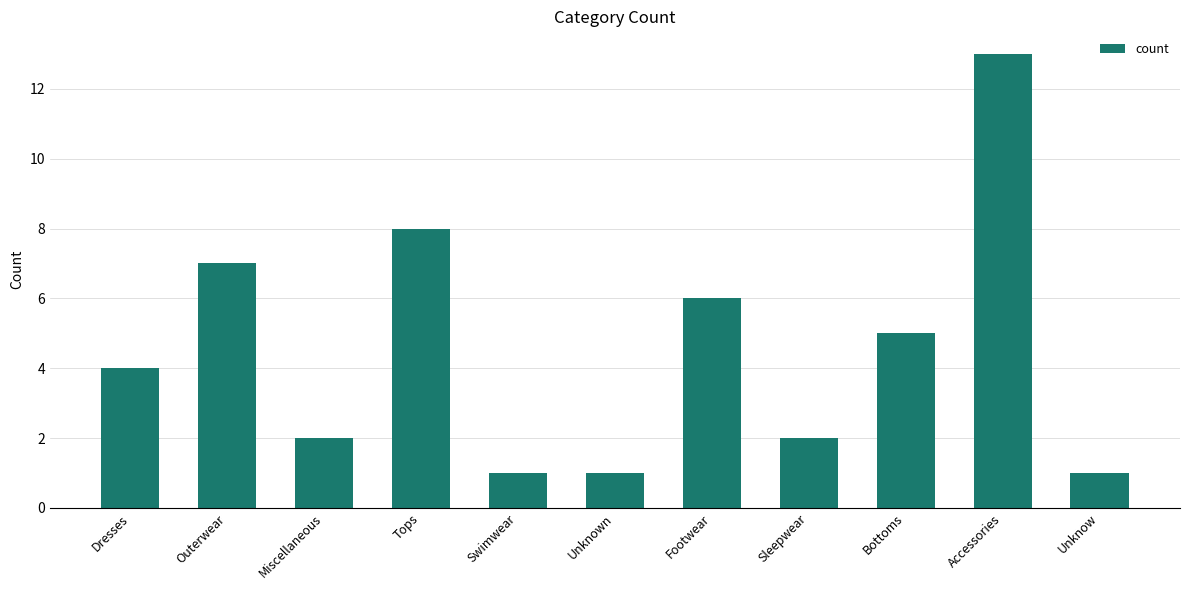

What is the change in value from Dresses to Swimwear?

-3